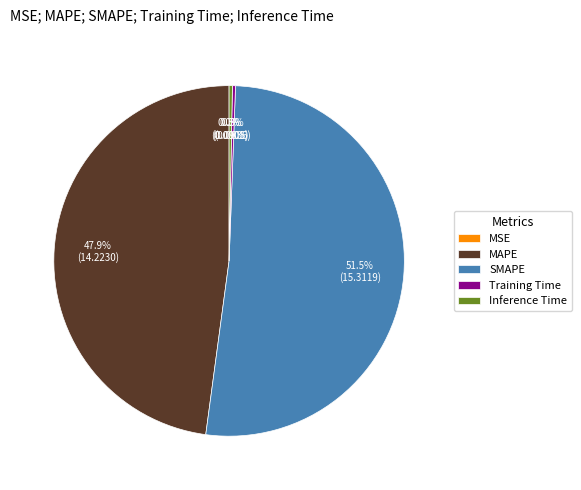

What is the ratio of the value at SMAPE to the value at MAPE?

1.1